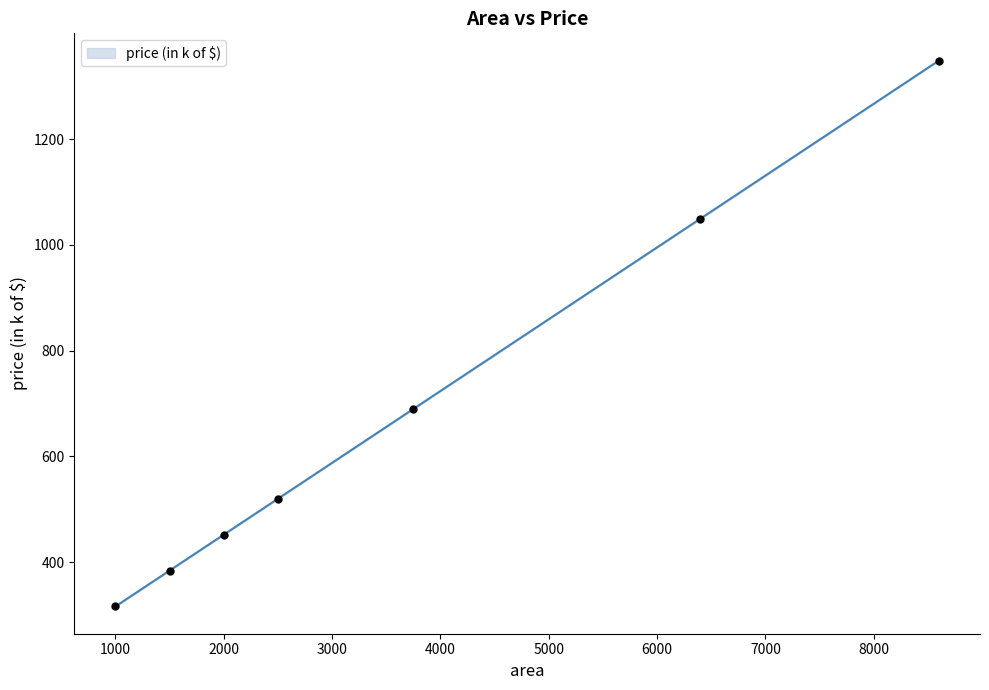

Which has a higher value, 8600 or 1500?

8600